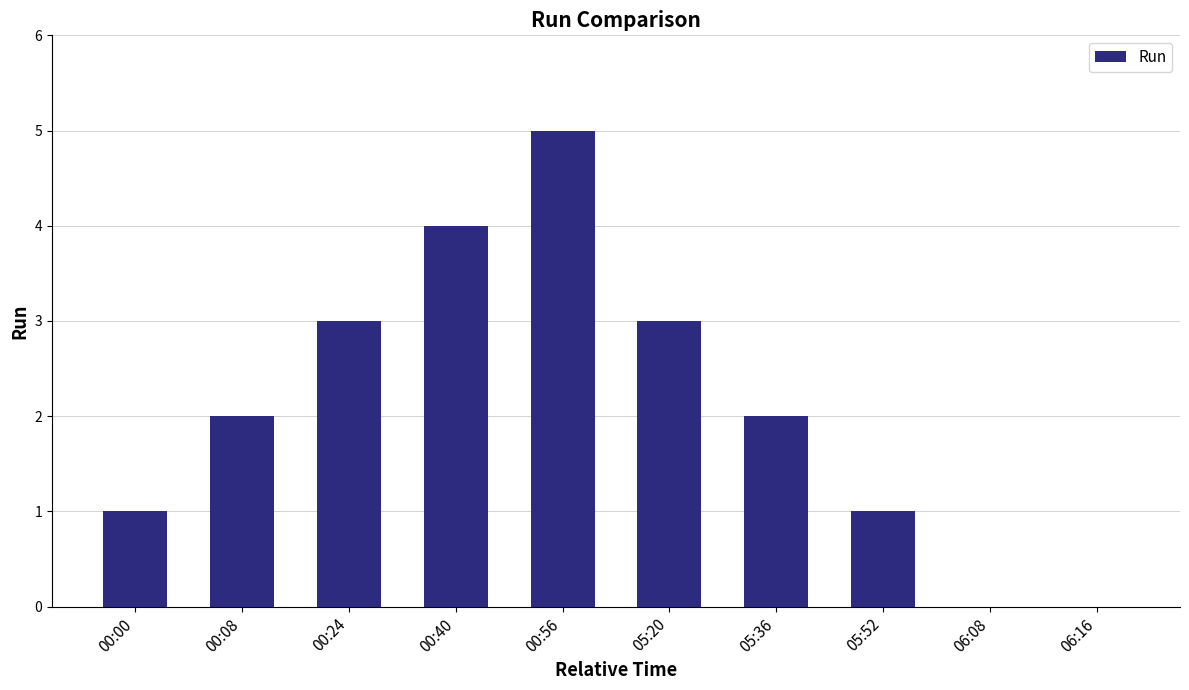

What is the sum of all values?

21